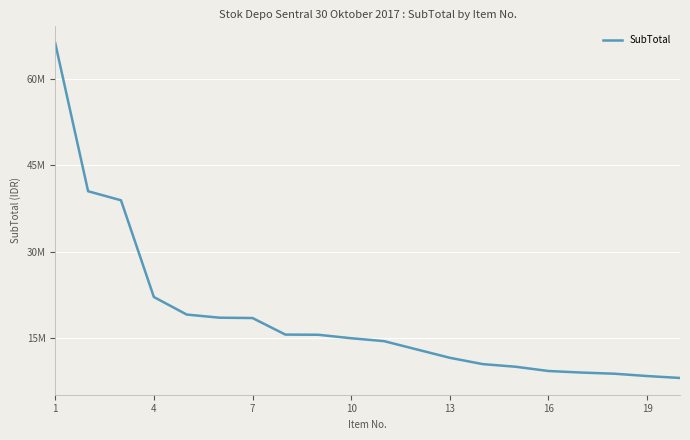

Does the chart have visible grid lines?

Yes